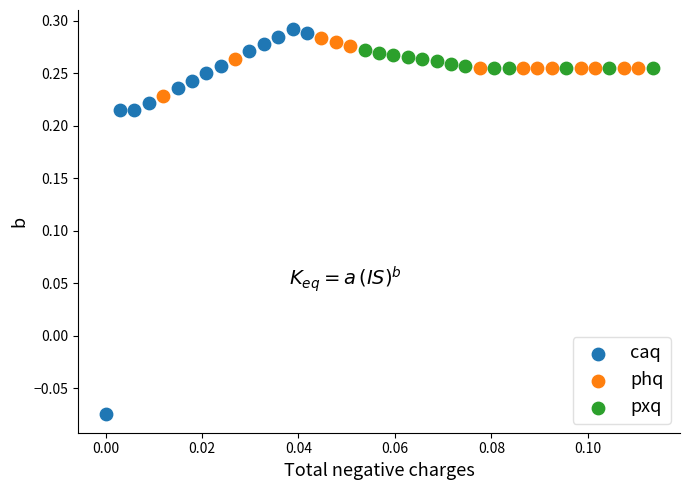

What are all the series names shown in the legend?

caq, phq, pxq